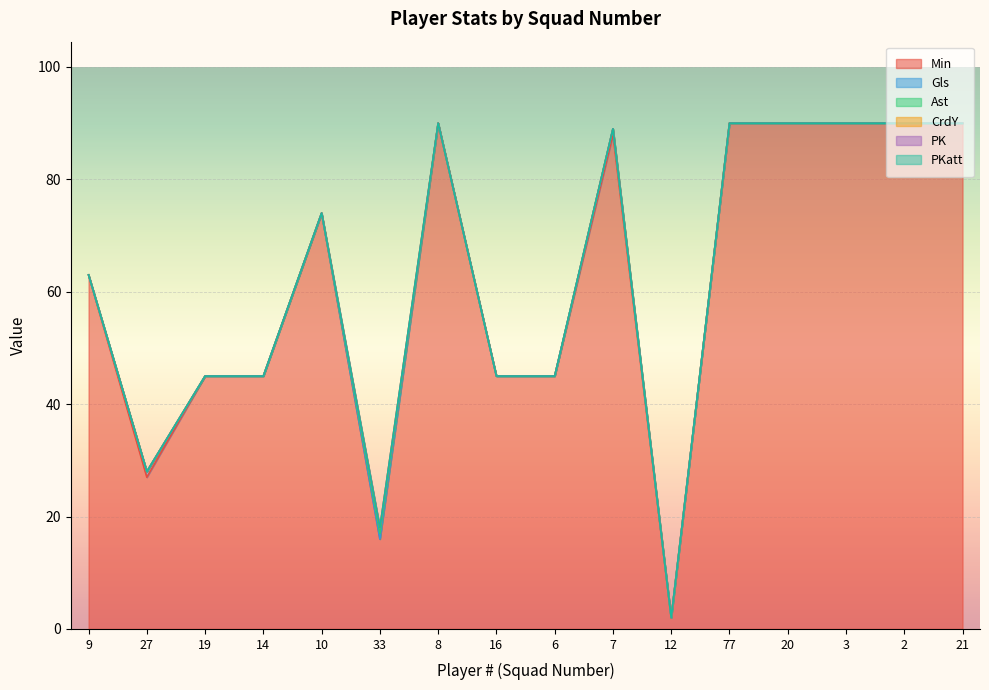

Where is the first local maximum for Gls?

27